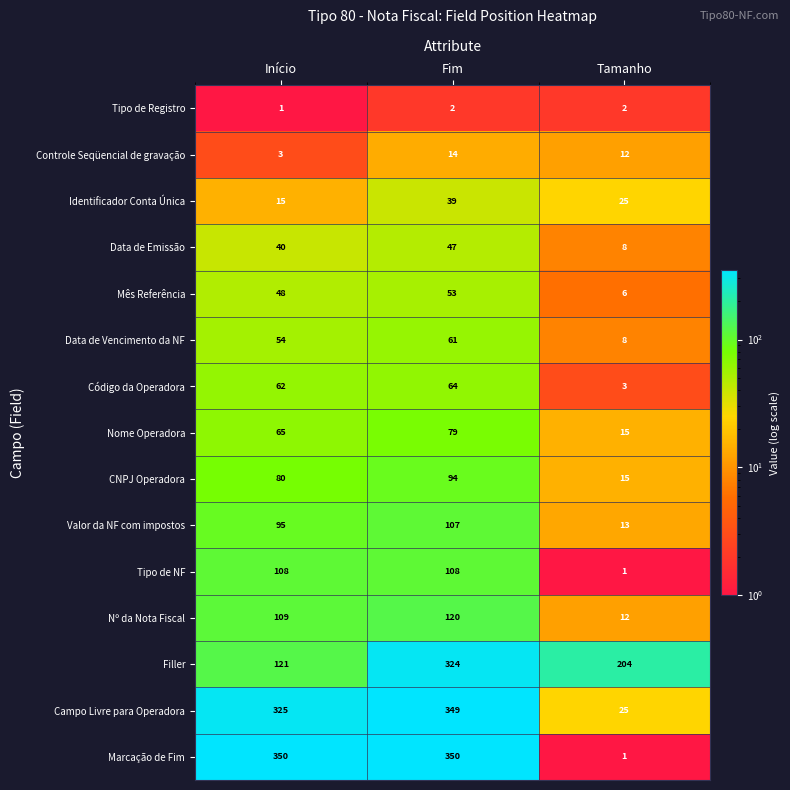

At which label does Campo Livre para Operadora reach its peak?

Fim